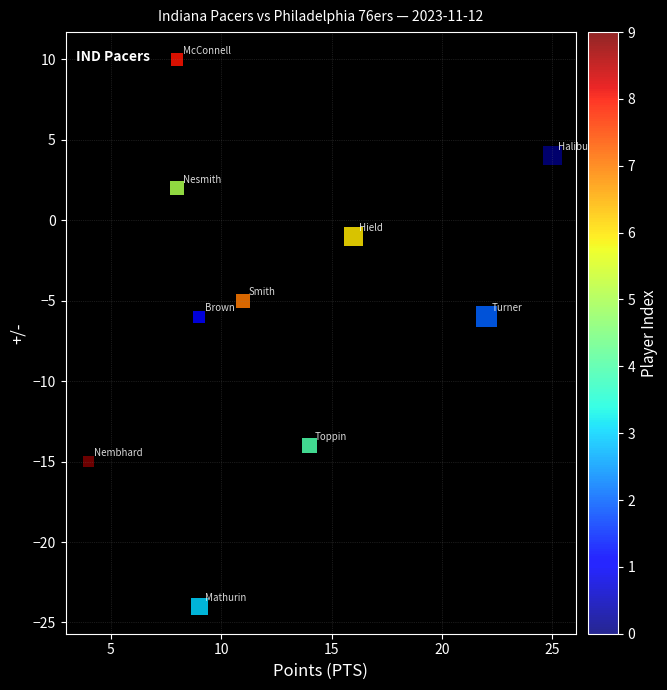

What is the range of X values (max minus min)?

21